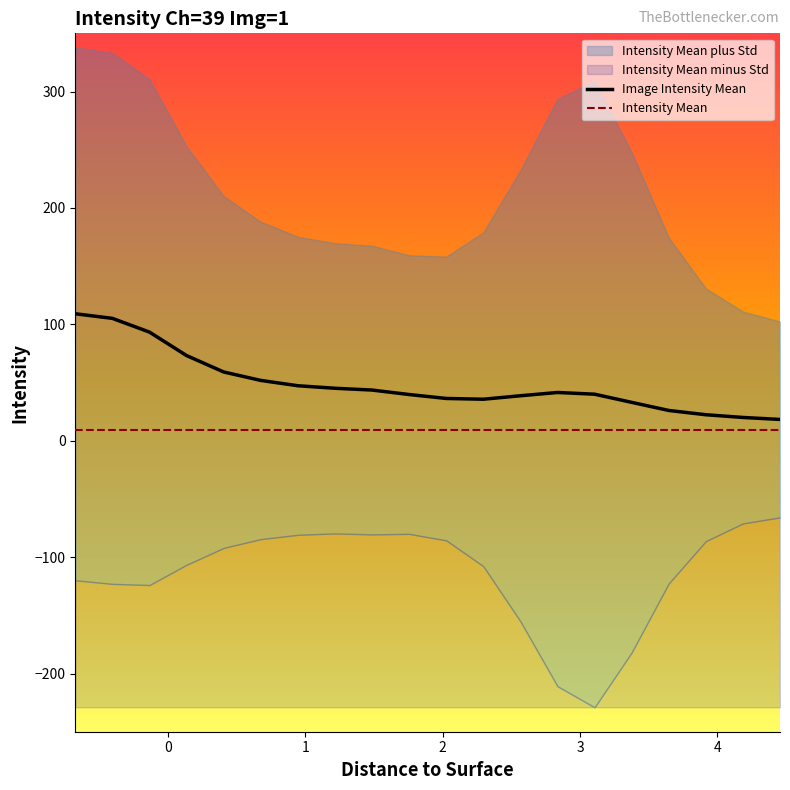

Does the chart have visible grid lines?

No